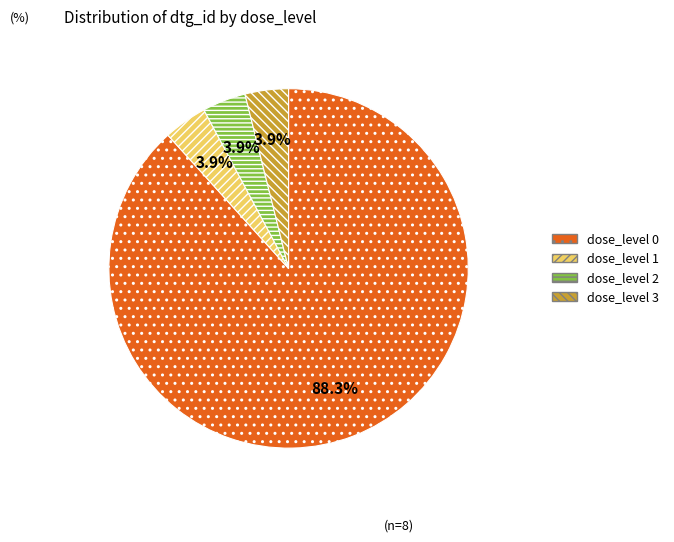

Is there a majority slice in this chart?

Yes